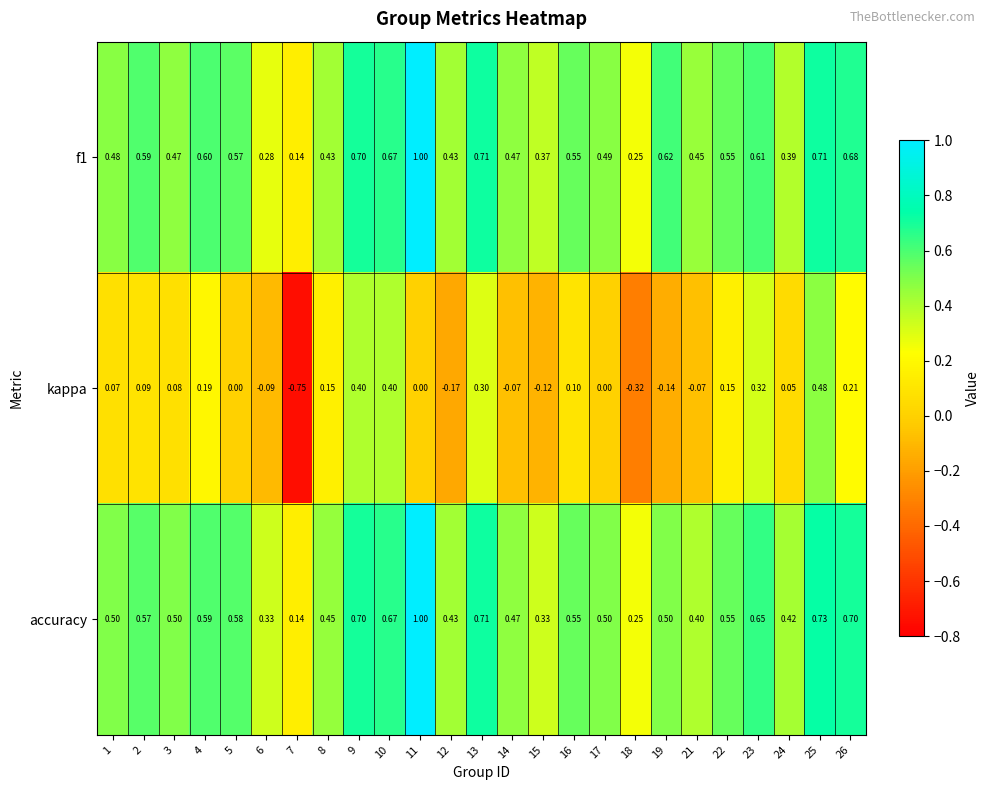

Which series changed the most between 14 and 23?

kappa